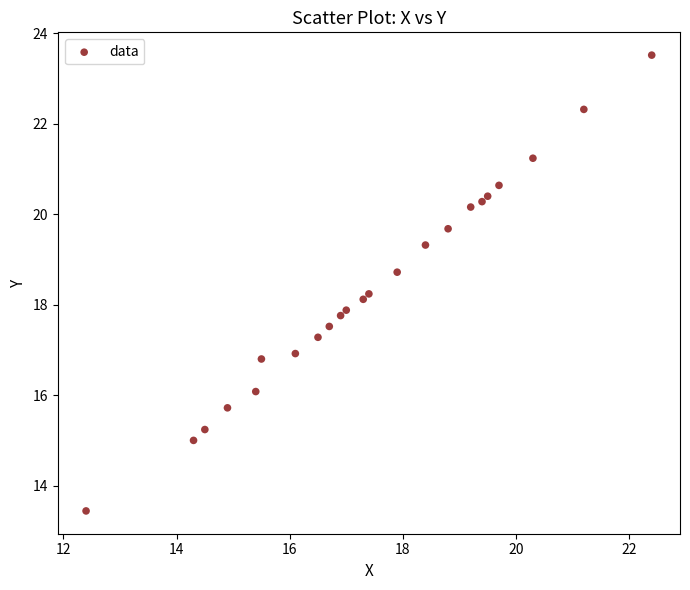

What is the range of X values (max minus min)?

10.0